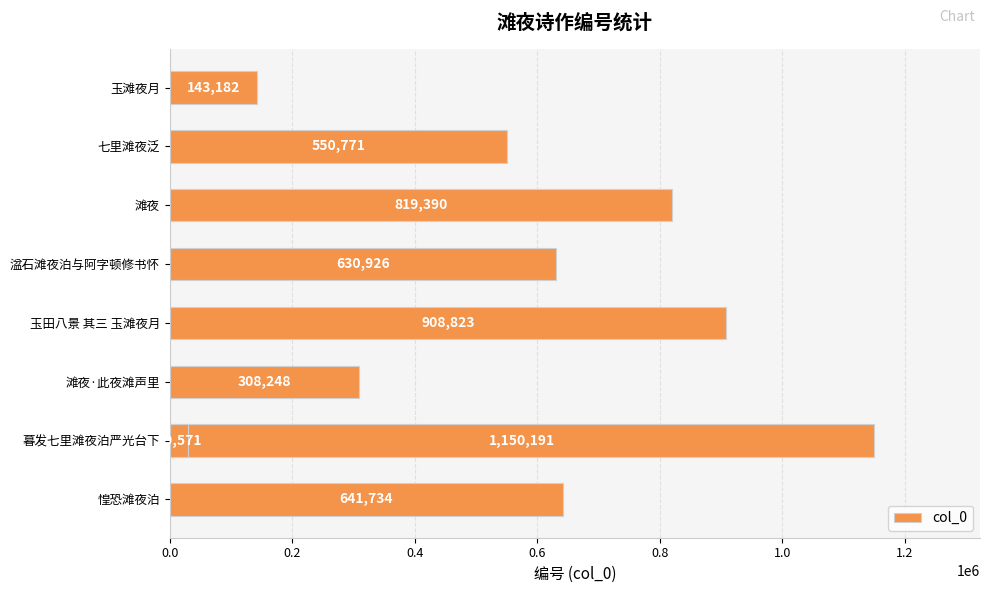

Read the value at 七里滩夜泛.

550771